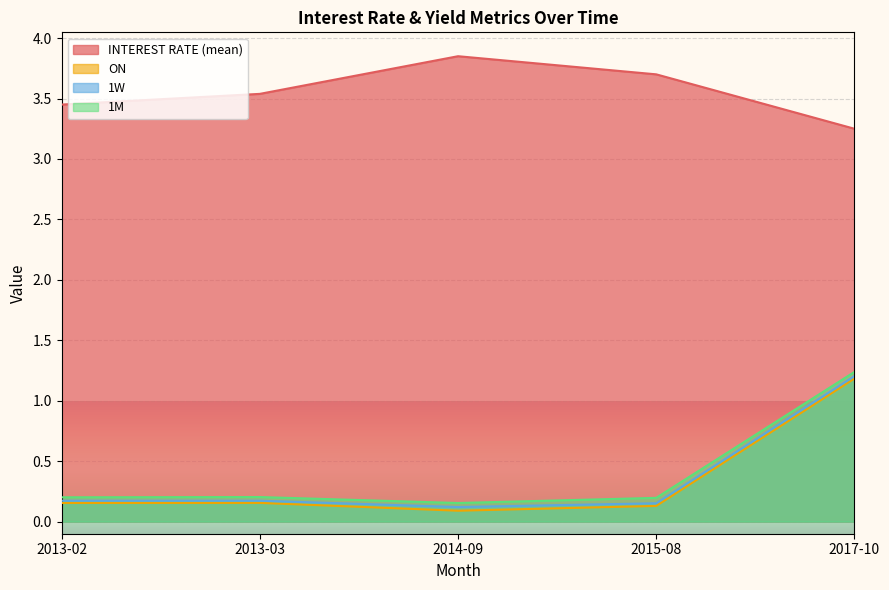

What is the average value of the 1W series?

0.4